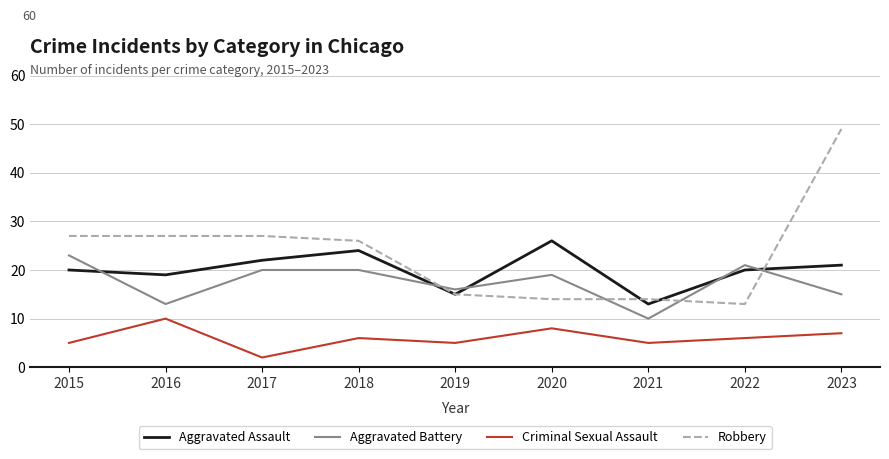

Reading left to right, extract all data points from this chart.

Aggravated Assault: 2015=20	2016=19	2017=22	2018=24	2019=15	2020=26	2021=13	2022=20	2023=21
Aggravated Battery: 2015=23	2016=13	2017=20	2018=20	2019=16	2020=19	2021=10	2022=21	2023=15
Criminal Sexual Assault: 2015=5	2016=10	2017=2	2018=6	2019=5	2020=8	2021=5	2022=6	2023=7
Robbery: 2015=27	2016=27	2017=27	2018=26	2019=15	2020=14	2021=14	2022=13	2023=49